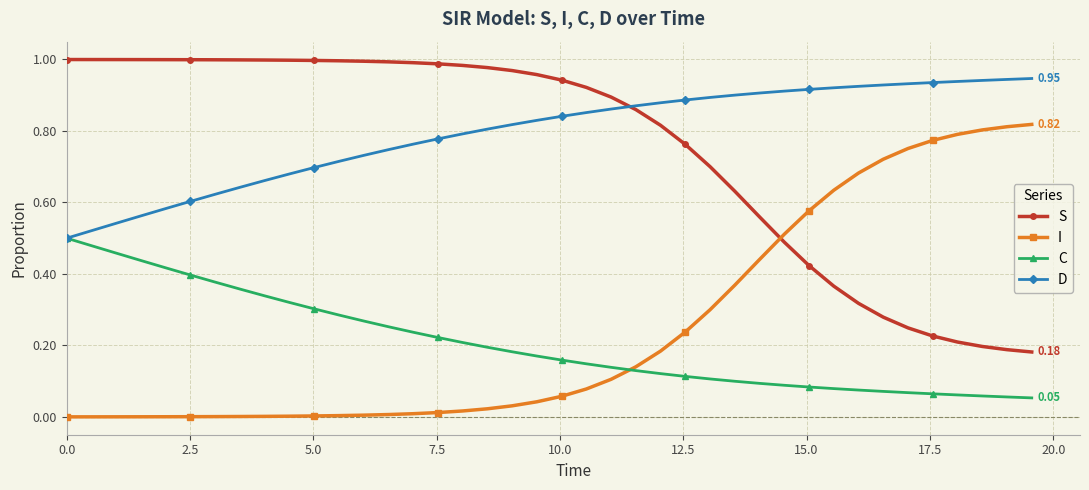

Rank the series by their maximum value, from lowest to highest.

C, I, D, S